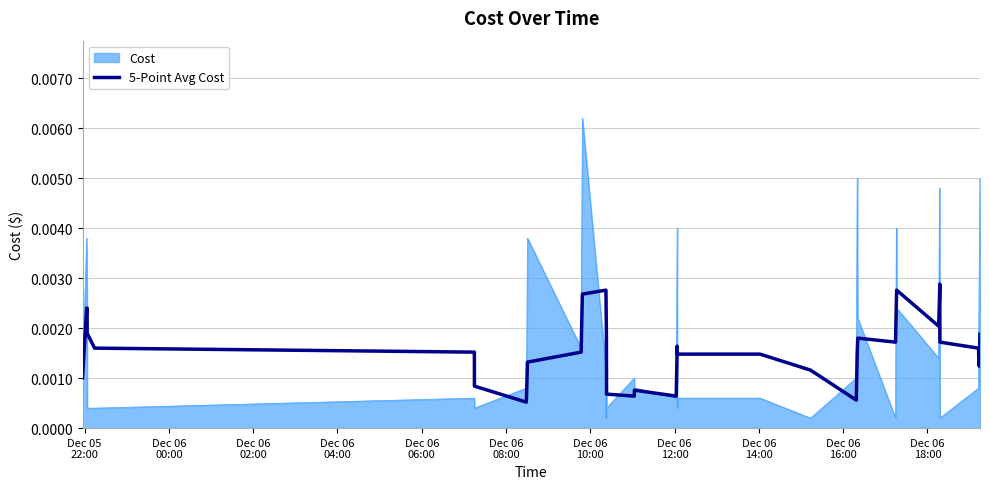

Rank the series by their maximum value, from lowest to highest.

5-Point Avg Cost, Cost